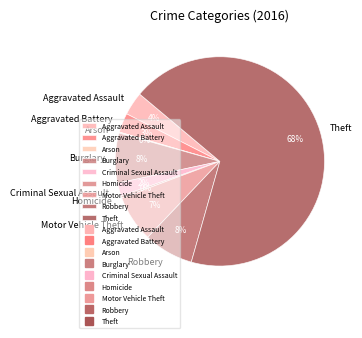

To the nearest percent, what is the difference between the largest and smallest slice percentages?

68%